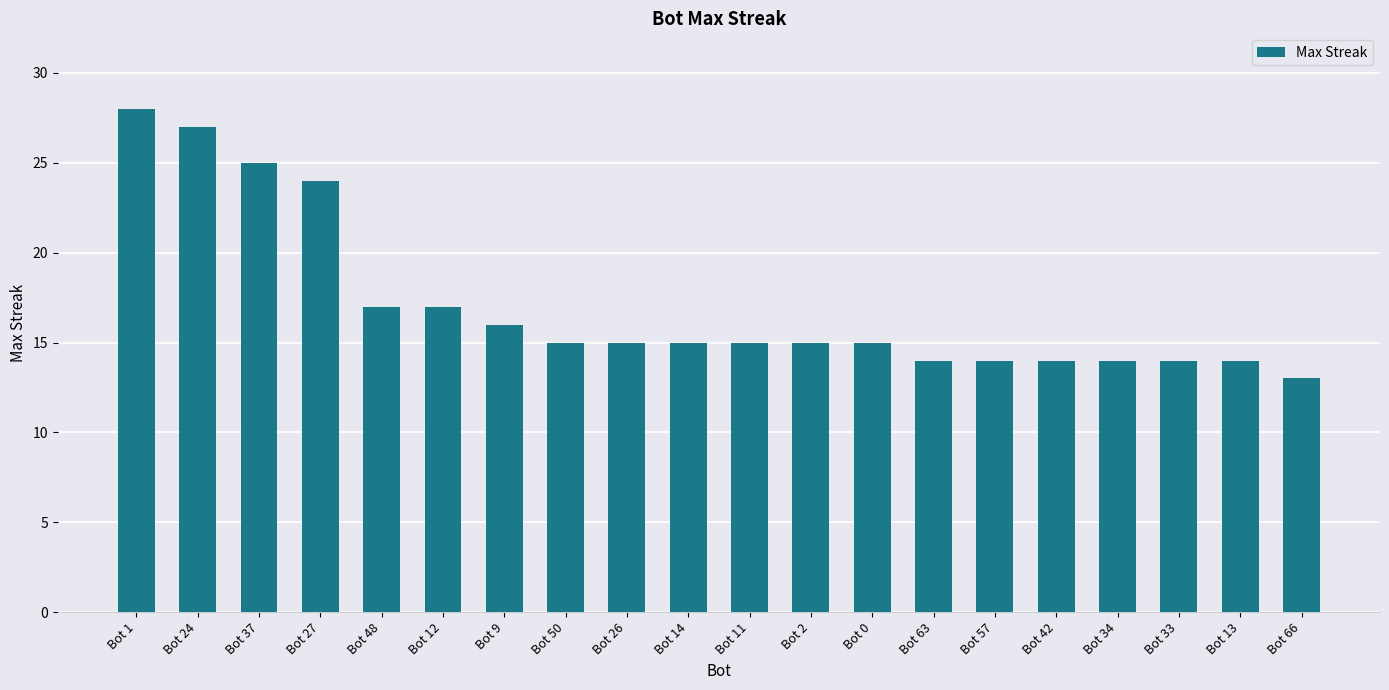

Reading right to left, transcribe all the data shown in this chart.

Bot 66=13	Bot 13=14	Bot 33=14	Bot 34=14	Bot 42=14	Bot 57=14	Bot 63=14	Bot 0=15	Bot 2=15	Bot 11=15	Bot 14=15	Bot 26=15	Bot 50=15	Bot 9=16	Bot 12=17	Bot 48=17	Bot 27=24	Bot 37=25	Bot 24=27	Bot 1=28